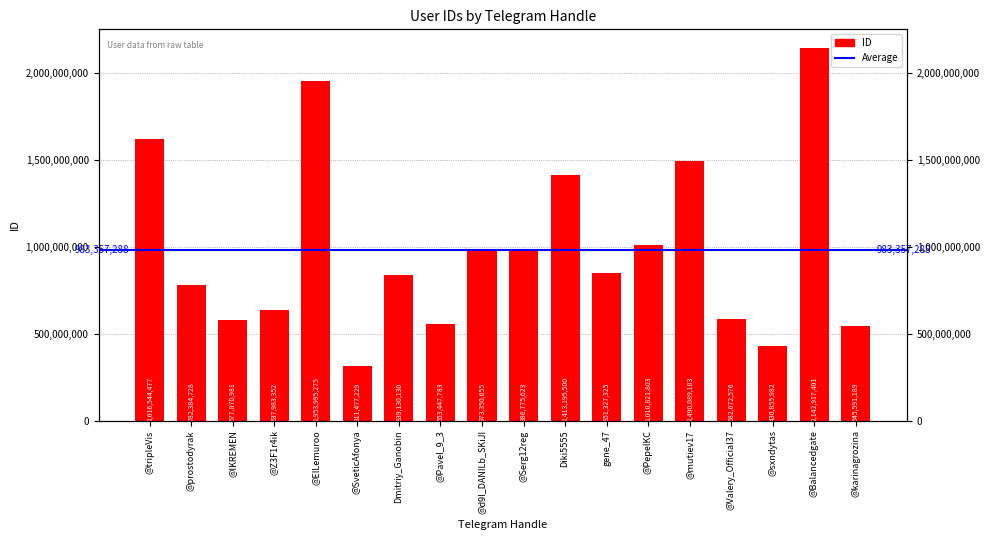

Rank the categories by value from highest to lowest.

@Balancedgate, @ElLemuroo, @tripleVis, @mutiev17, Diki5555, @PepelKC, @Serg12reg, @d9l_DANILb_SKiJI, gene_47, Dmitriy_Ganobin, @prostodyrak, @Z3F1r4ik, @Valery_Official37, @IKREMEN, @Pavel_9_3, @karinagrozina, @sxndytas, @SveticAfonya